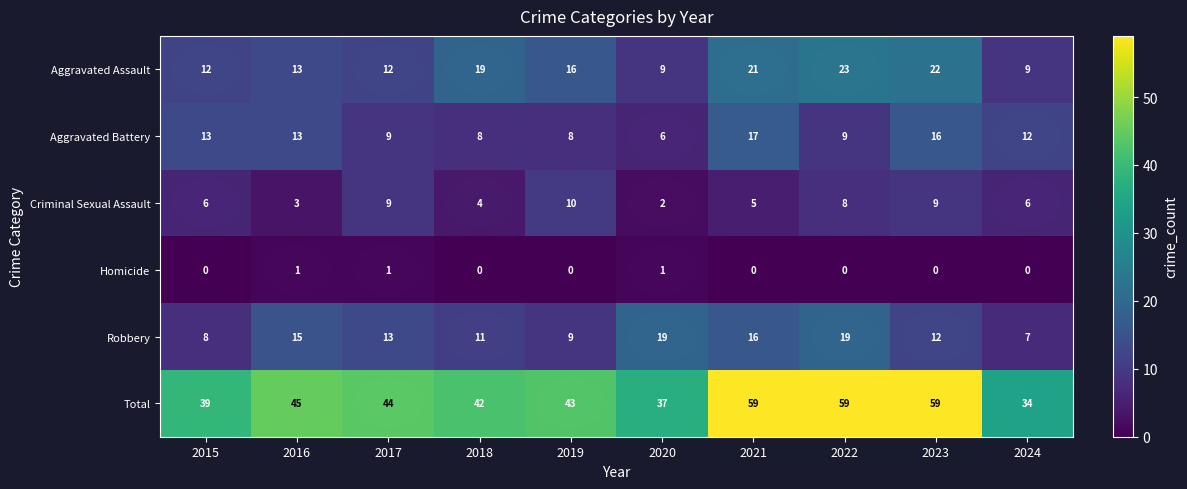

What is the minimum value for Aggravated Battery?

6